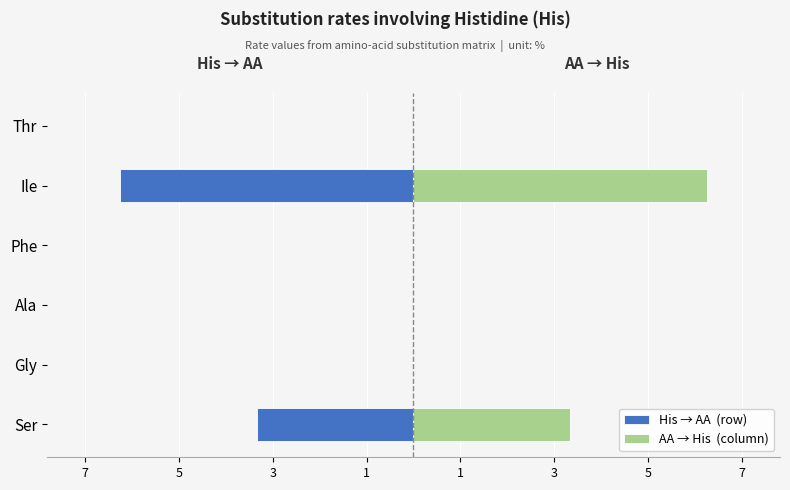

What are all the series names shown in the legend?

His → AA  (row), AA → His  (column)